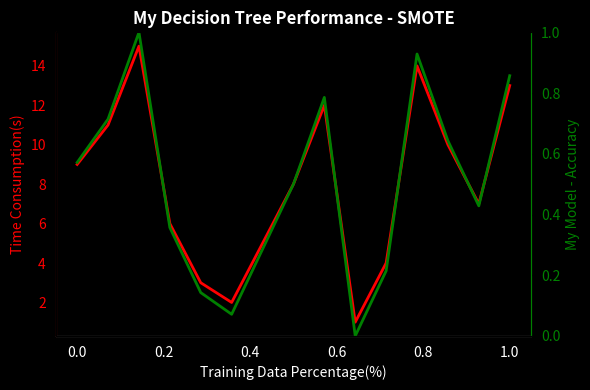

In col_1 (right), how many points are lower than both neighbors (excluding endpoints)?

3